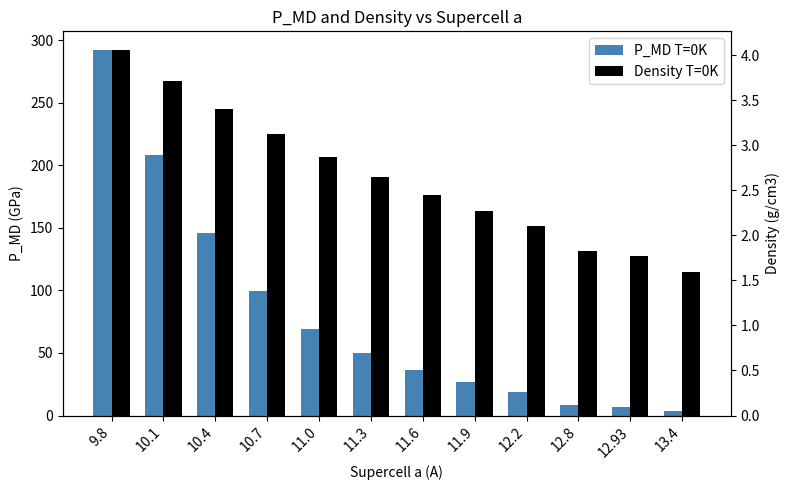

Rank the categories by Density T=0K value from lowest to highest.

13.4, 12.93, 12.8, 12.2, 11.9, 11.6, 11.3, 11.0, 10.7, 10.4, 10.1, 9.8